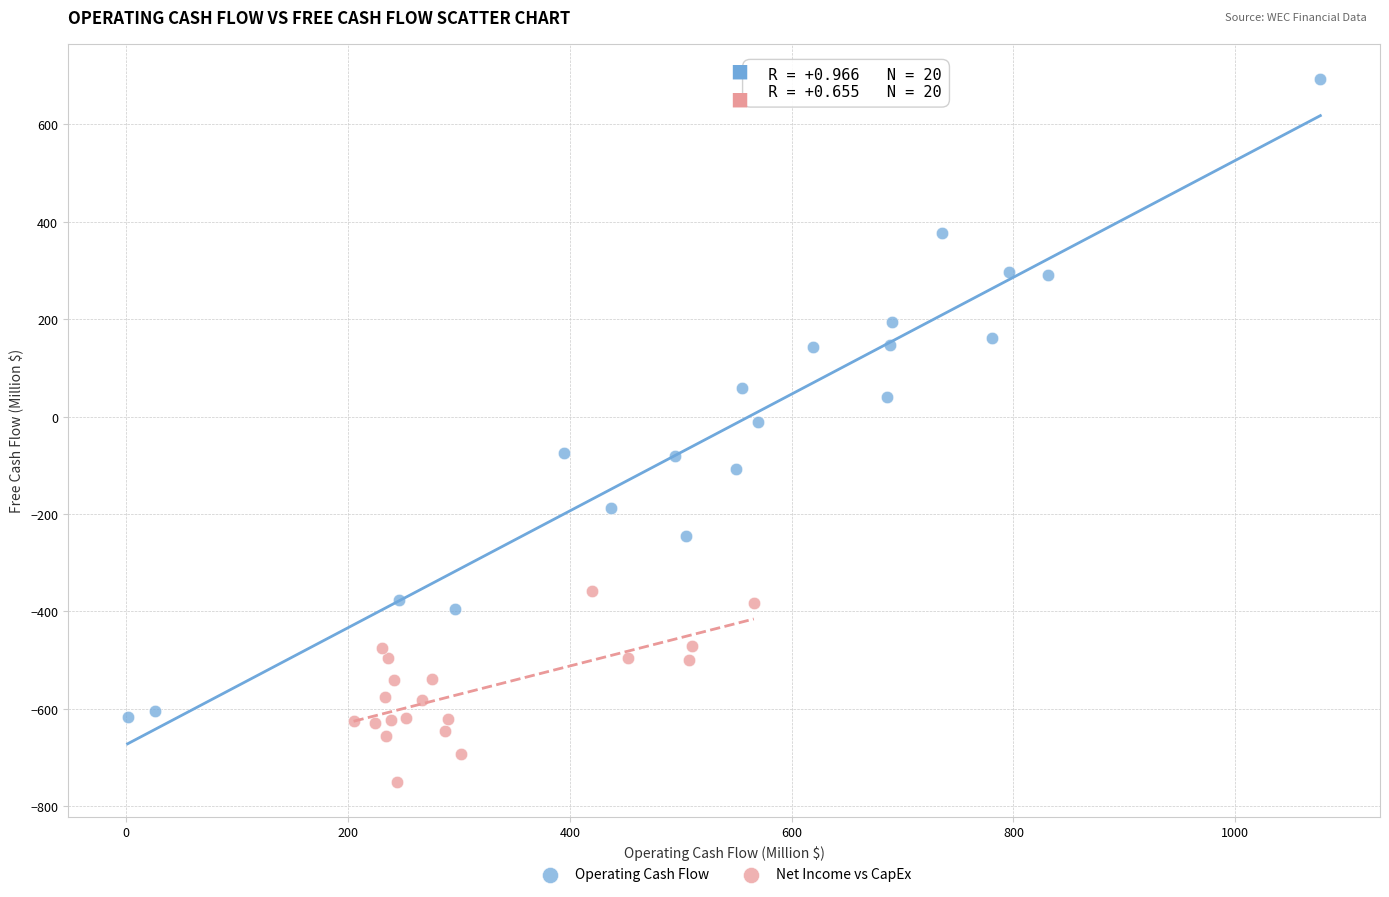

Which series has the largest Y range (max minus min)?

Operating Cash Flow